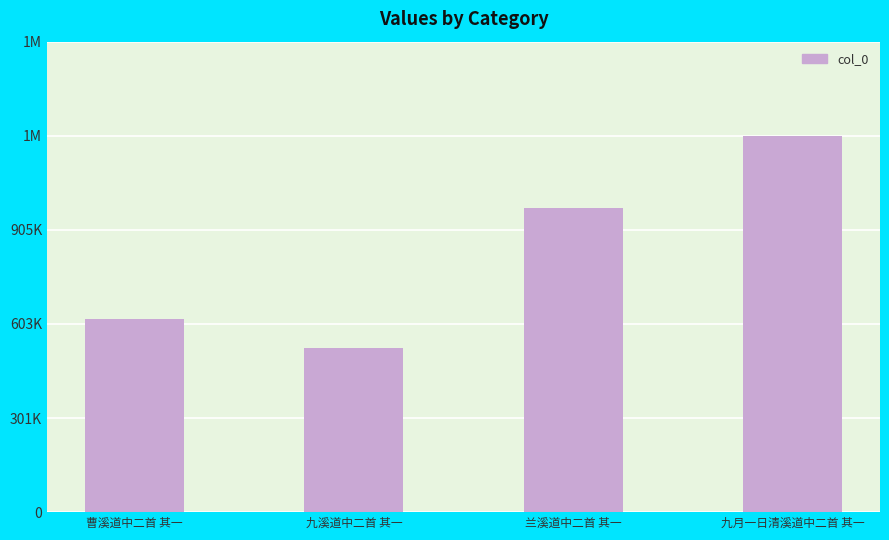

Where is the data nearest to the value 866886?

兰溪道中二首 其一